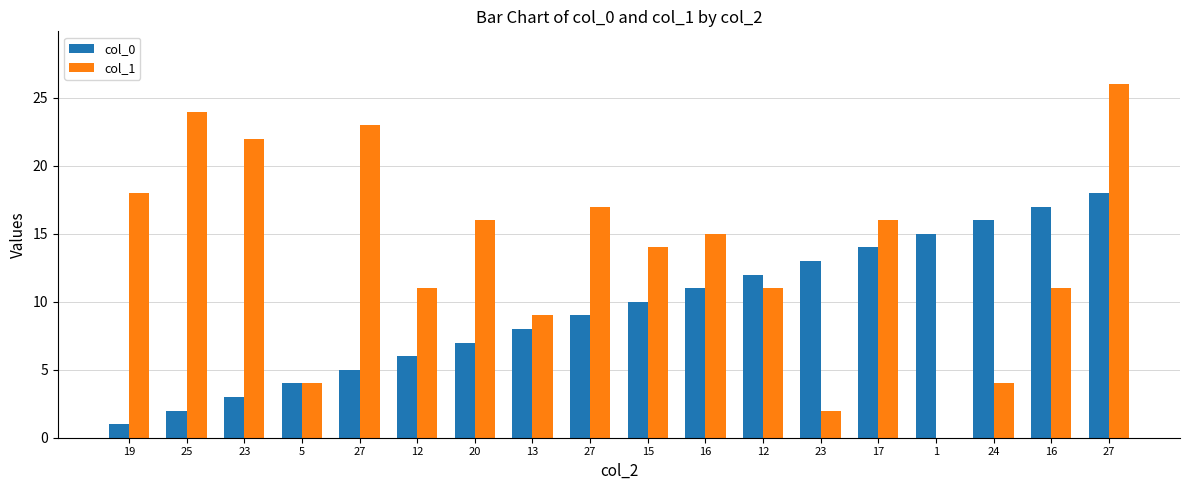

Where does the col_1 series first go above 15?

19